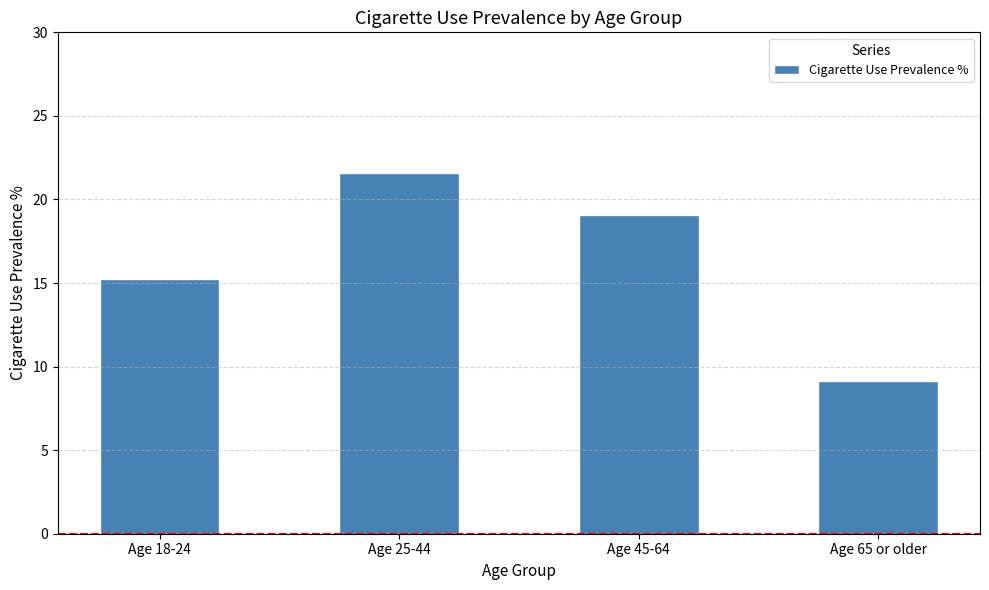

What is the approximate value at Age 45-64?

19.0